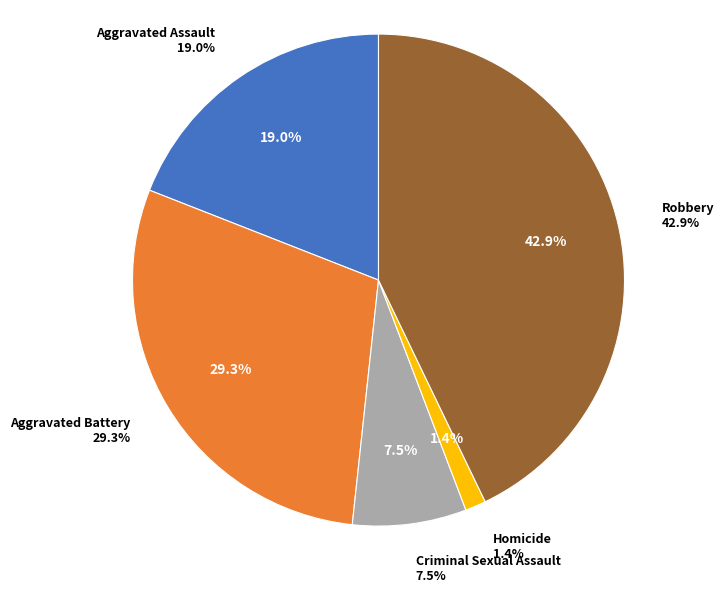

What percentage do Homicide and Aggravated Battery together represent?

30.6%